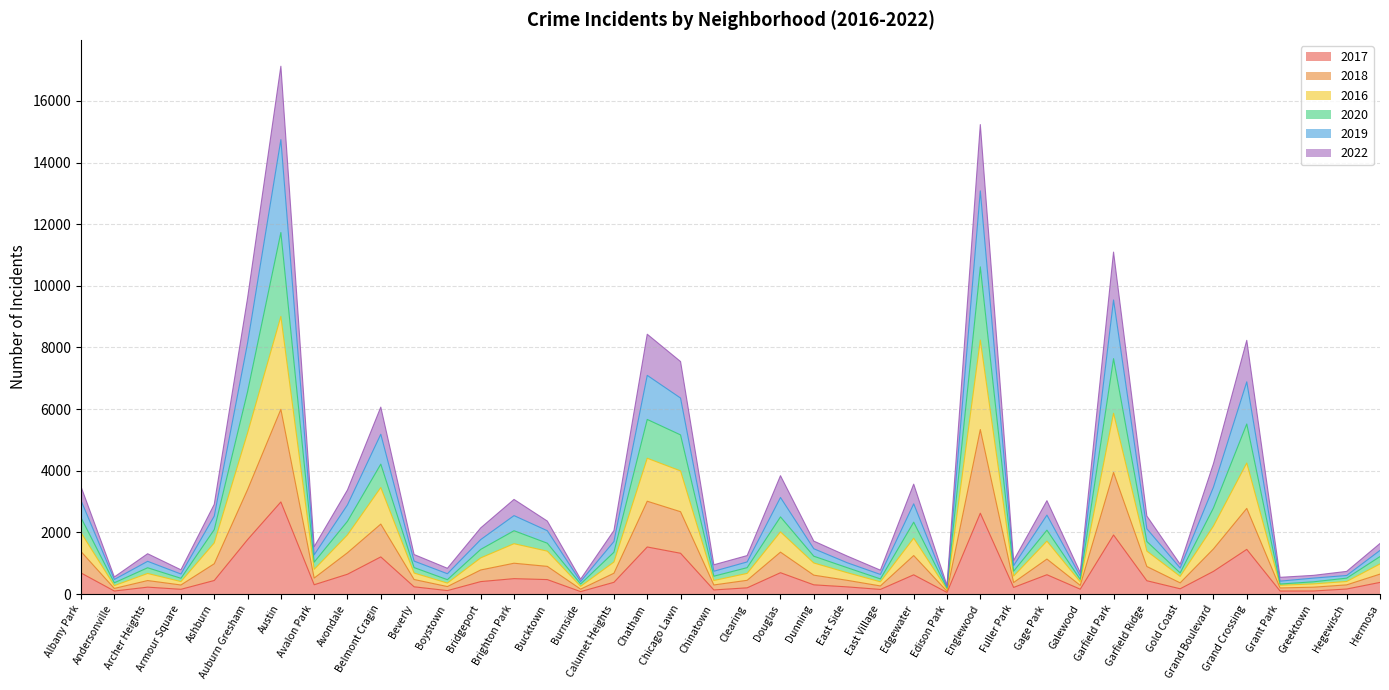

Is it true that 2017 equals 378 at Hermosa?

True